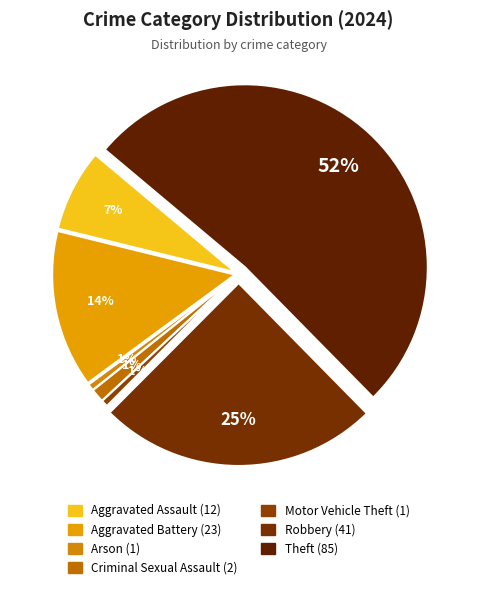

Does Theft account for over 50% of the chart?

Yes